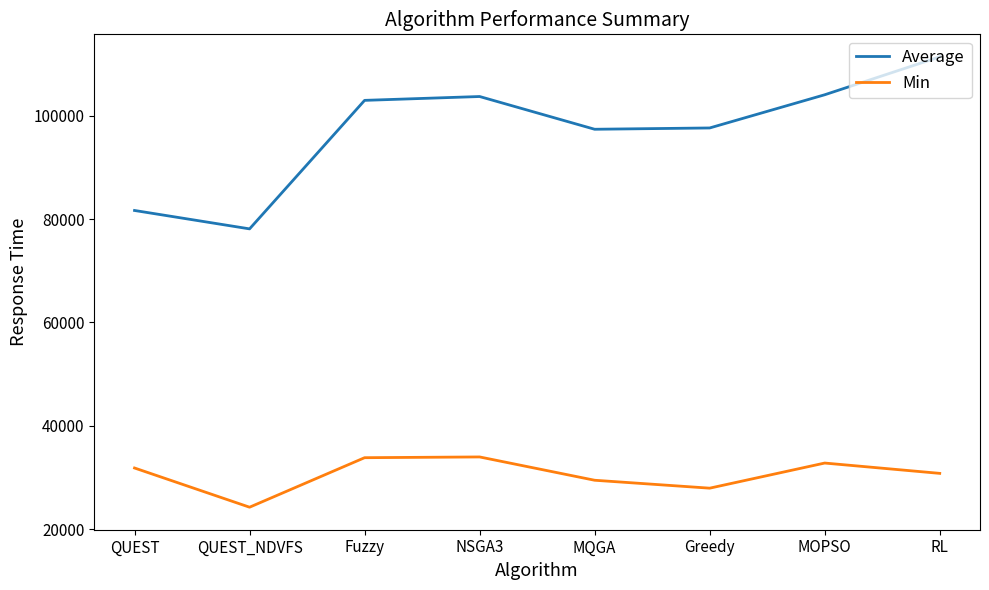

Count the number of data series in this chart.

2